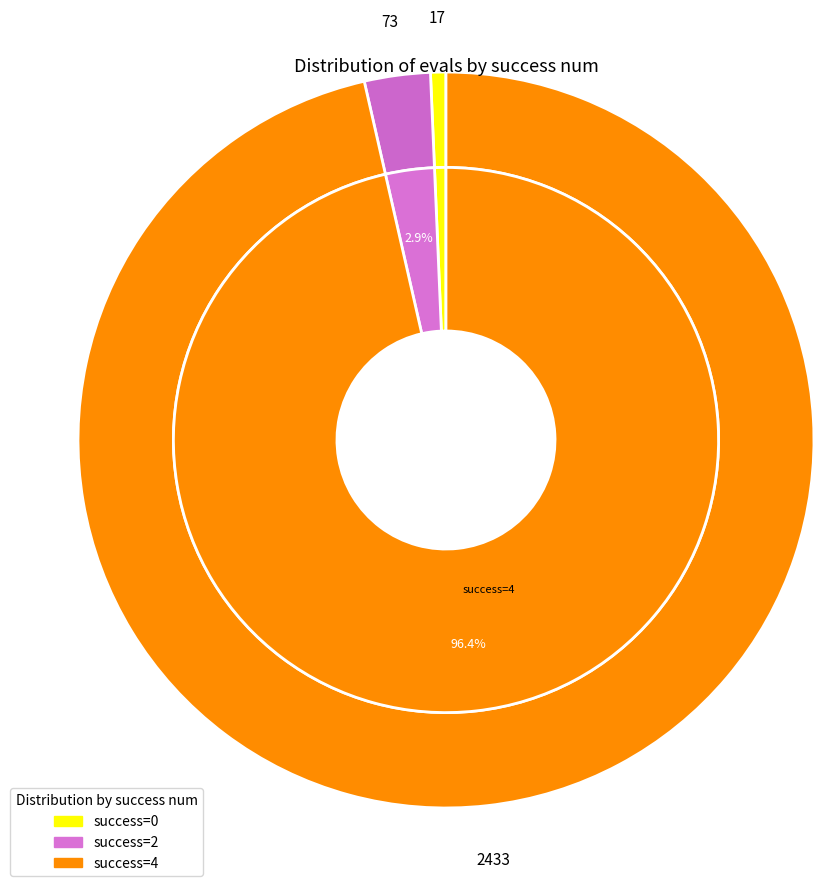

Which category has the biggest portion of the pie?

4